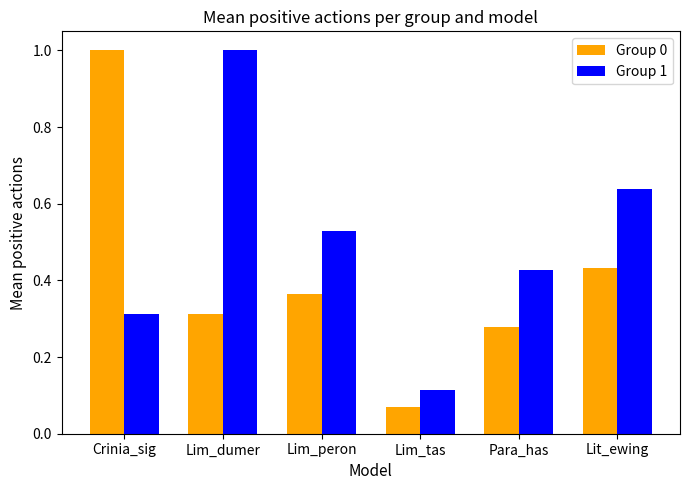

At which label does Group 0 reach its minimum?

Lim_tas